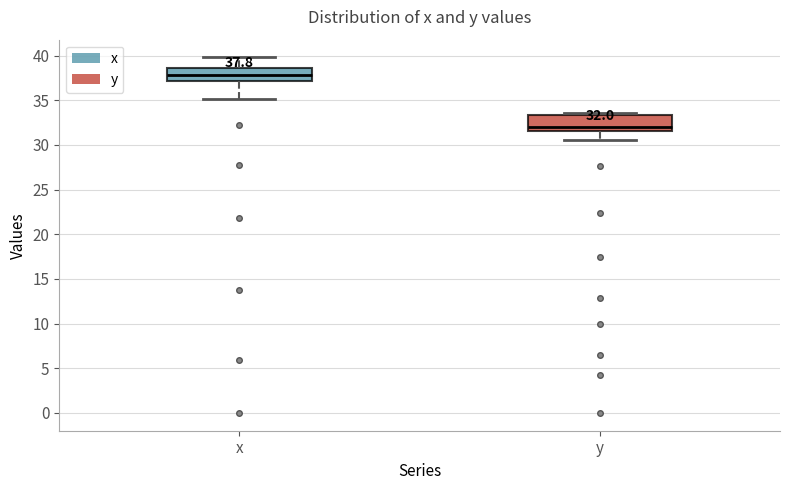

Which box's median line is the lowest?

y